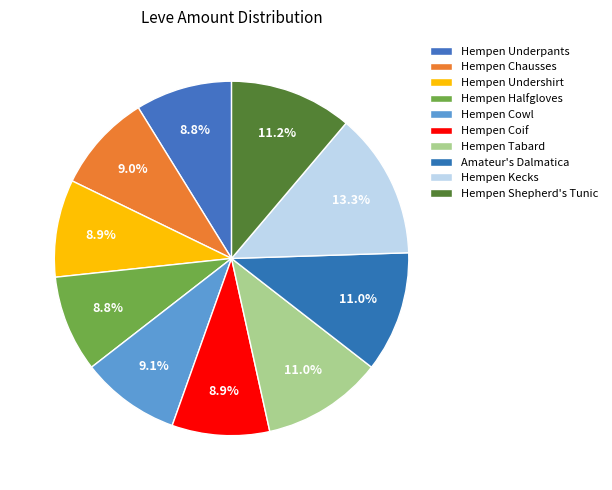

What is the total percentage of Hempen Kecks and Hempen Chausses?

22.3%